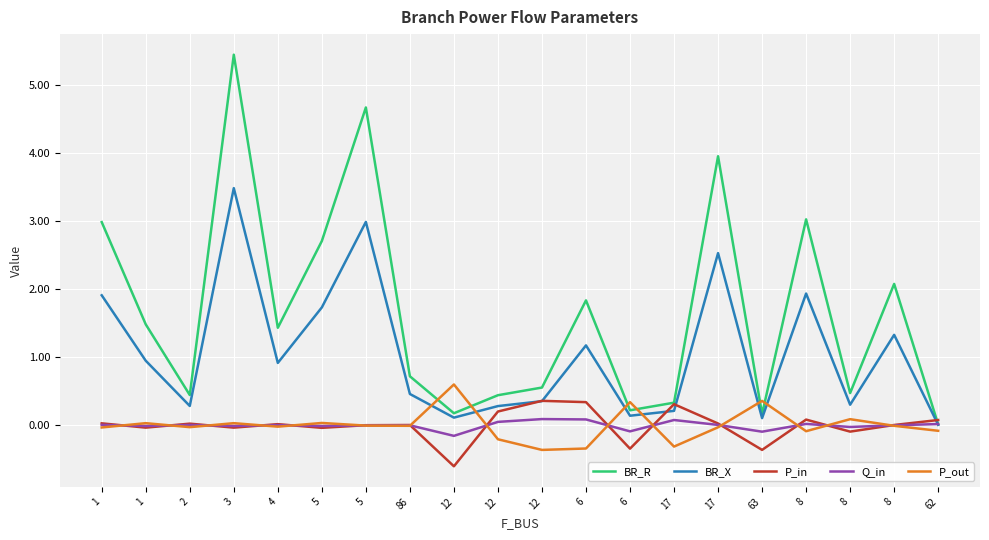

True or false: P_in and P_out intersect in this chart.

True